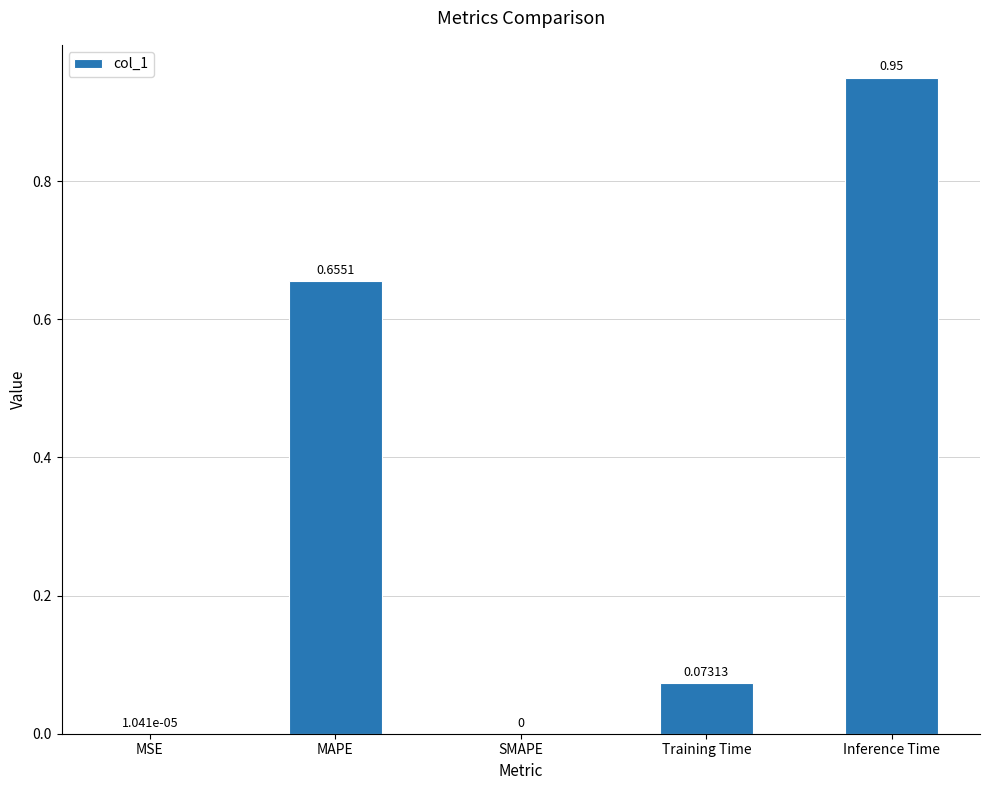

Between Inference Time and Training Time, which is larger?

Inference Time